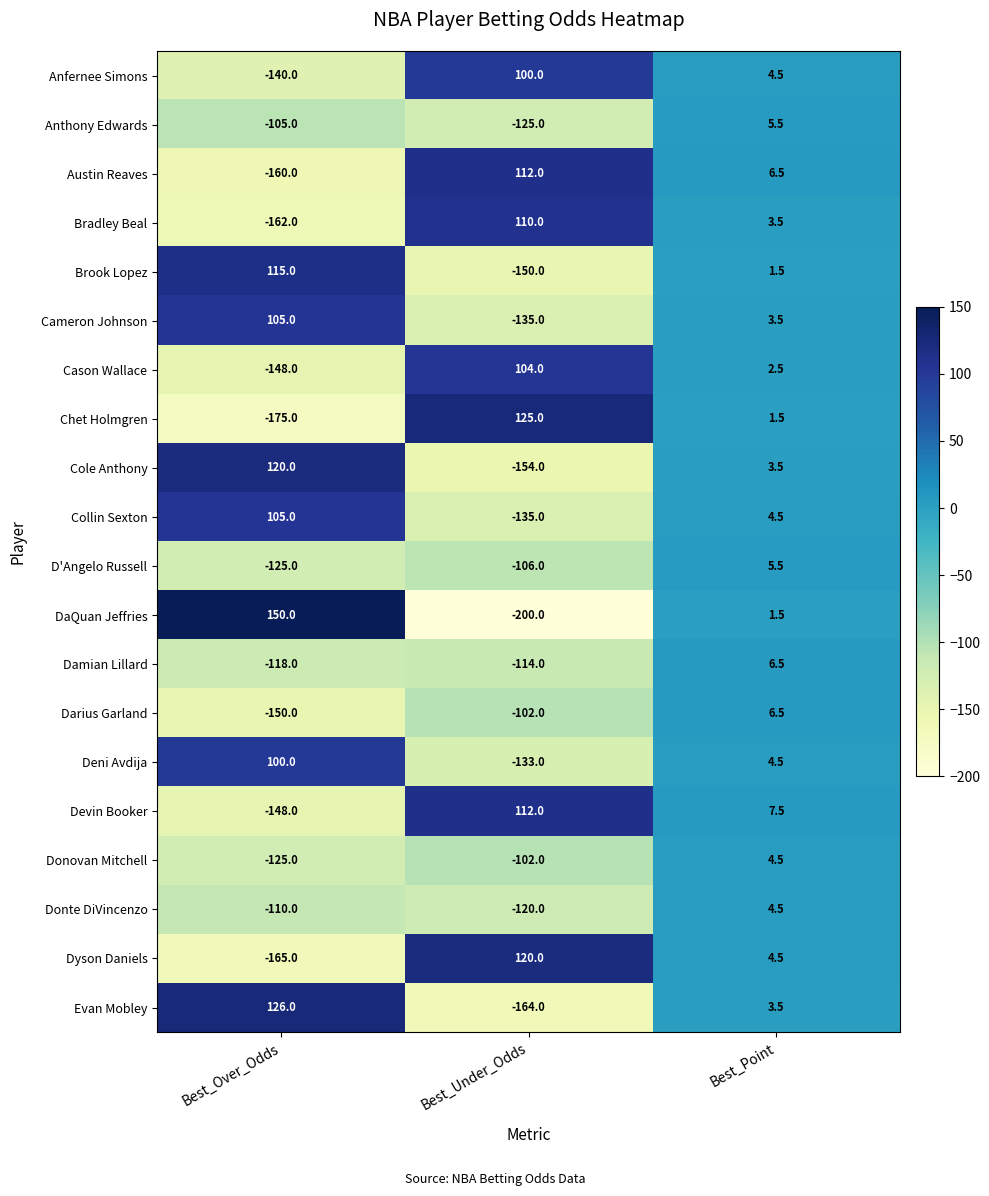

Which series has the largest range (max minus min)?

DaQuan Jeffries